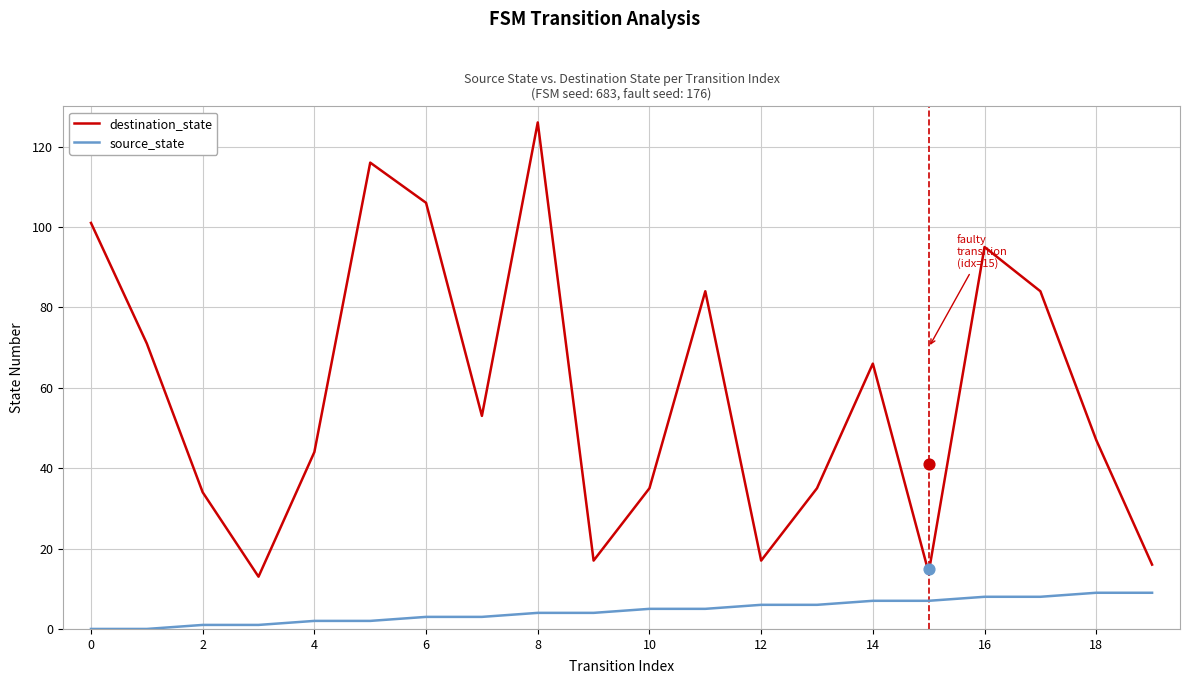

At how many categories does at least one series exceed 7?

20